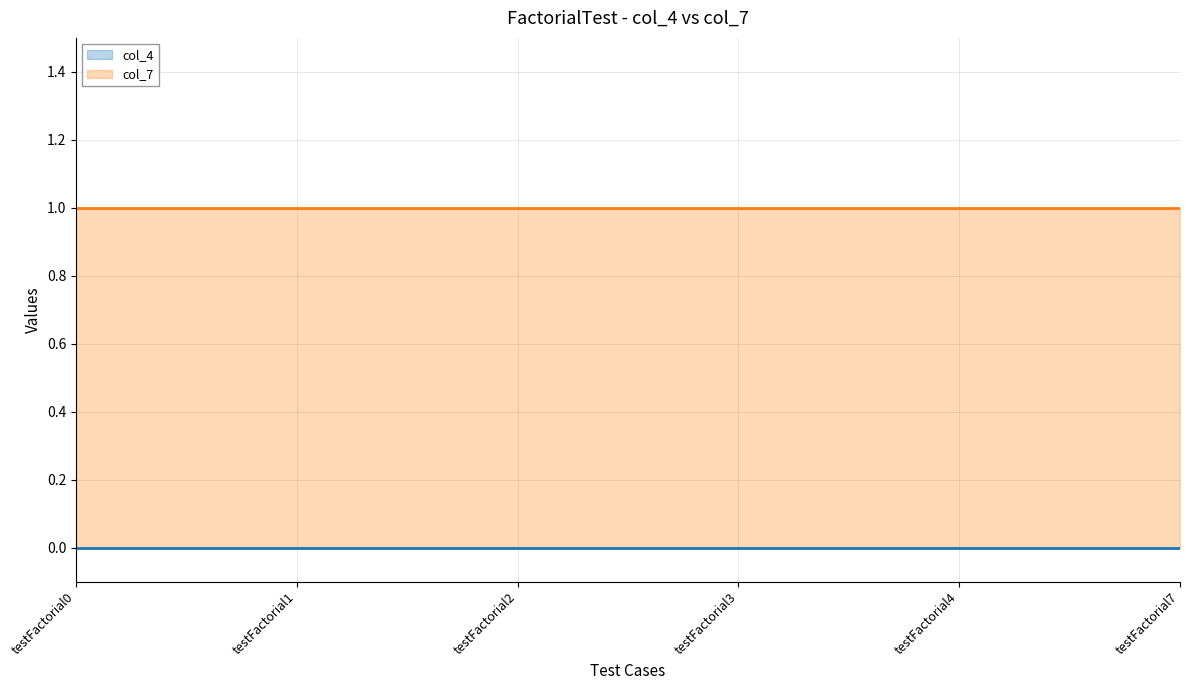

True or false: col_4 and col_7 intersect in this chart.

False